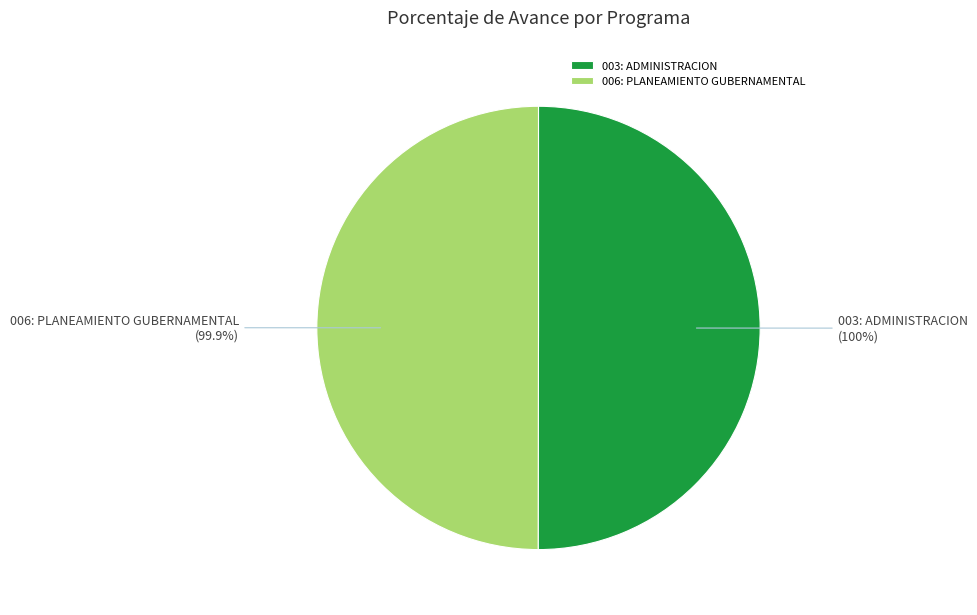

What is the change in value from 003: ADMINISTRACION to 006: PLANEAMIENTO GUBERNAMENTAL?

-0.1